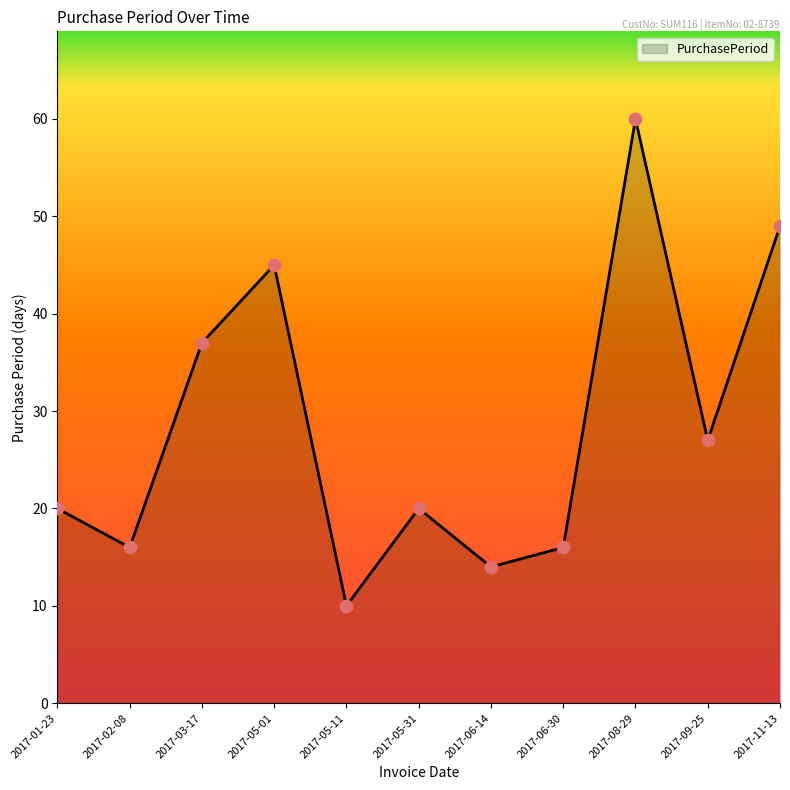

What is the change in value from 2017-02-08 to 2017-03-17?

+21